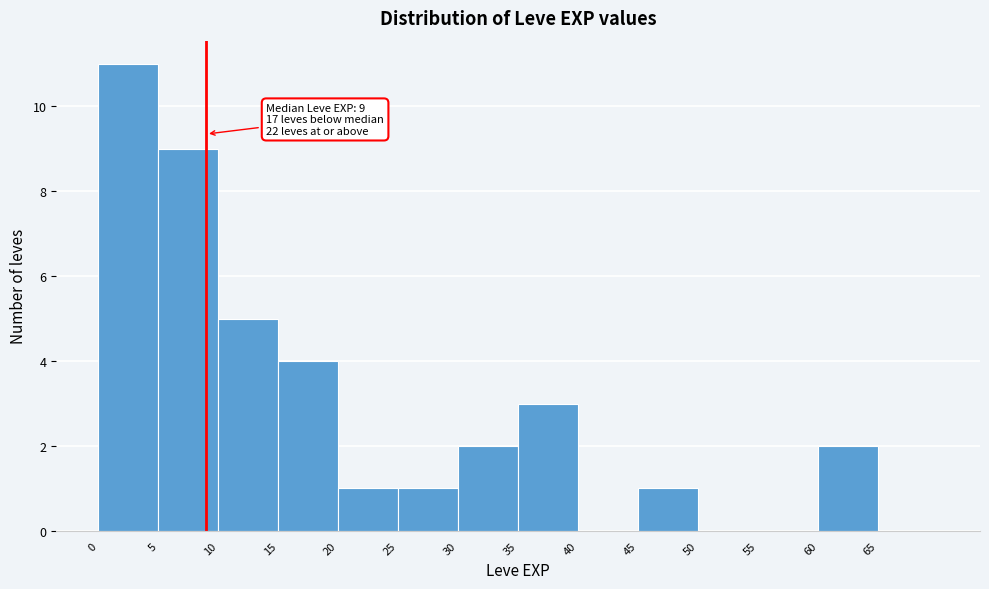

Which range on the x-axis has the tallest bar?

0 to 5